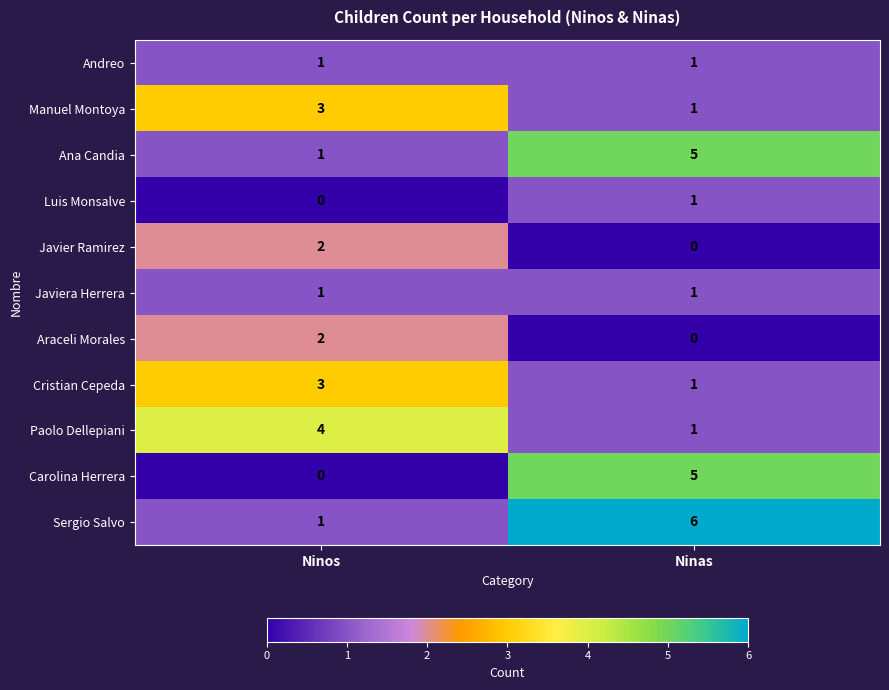

Which category has the highest value across all series?

Ninas